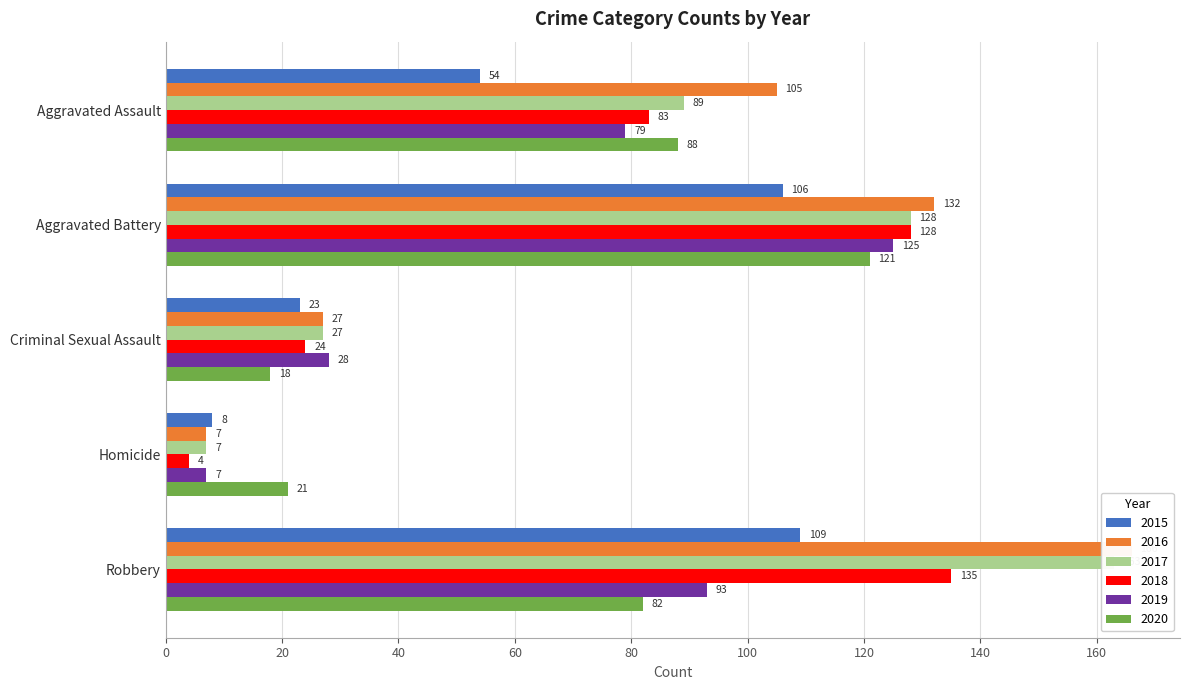

What is the highest value of the 2017 series?

163